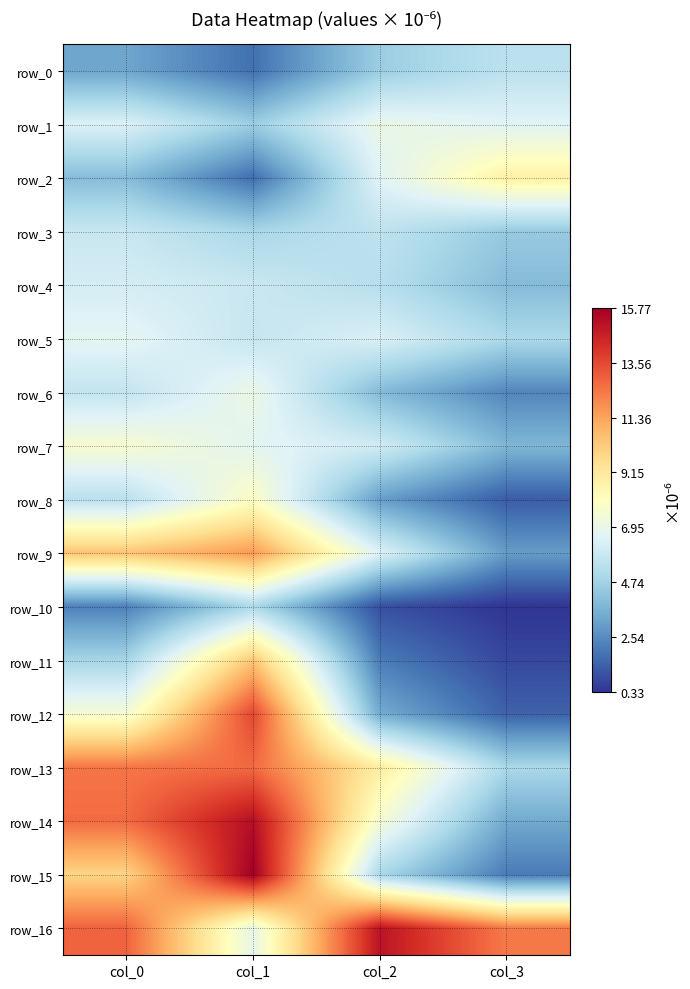

Rank the series by their maximum value, from lowest to highest.

row_10, row_0, row_3, row_4, row_5, row_1, row_6, row_7, row_8, row_2, row_11, row_9, row_13, row_12, row_16, row_14, row_15